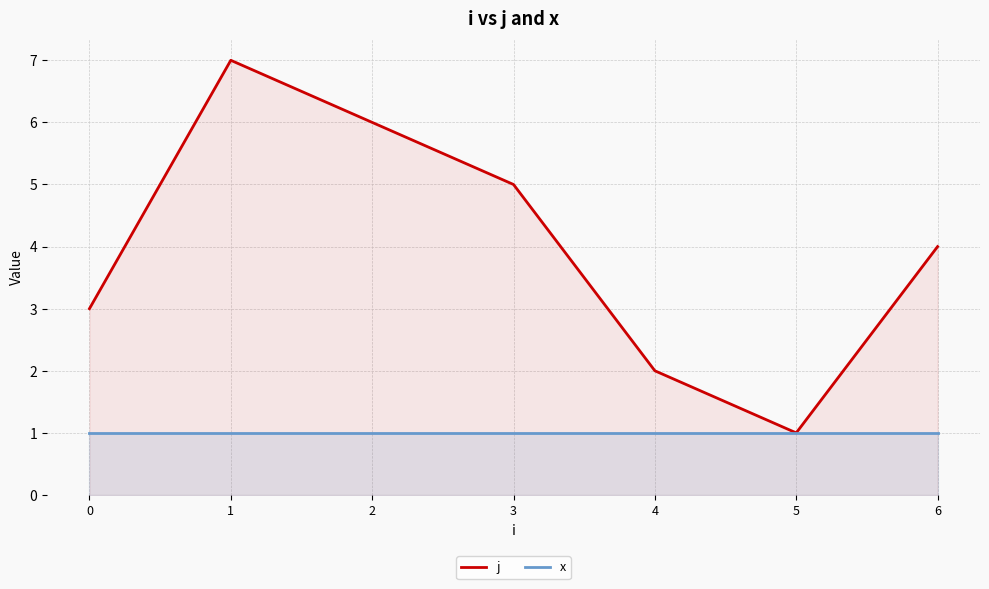

What is the difference between the j values at 2 and 4?

4